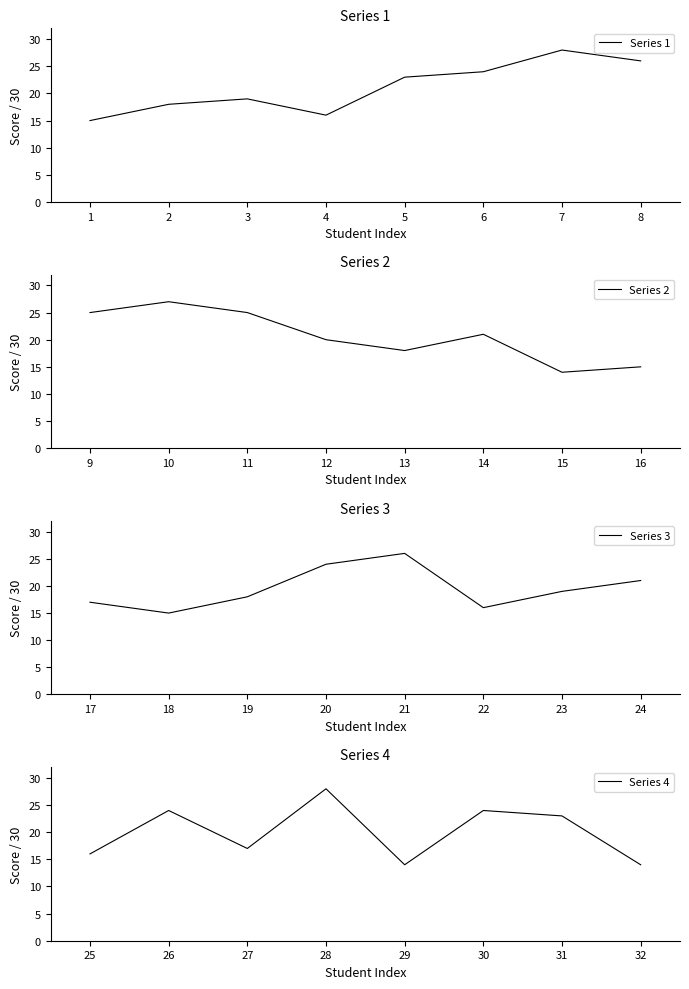

The value of Series 4 at 25 is 9. True or false?

False